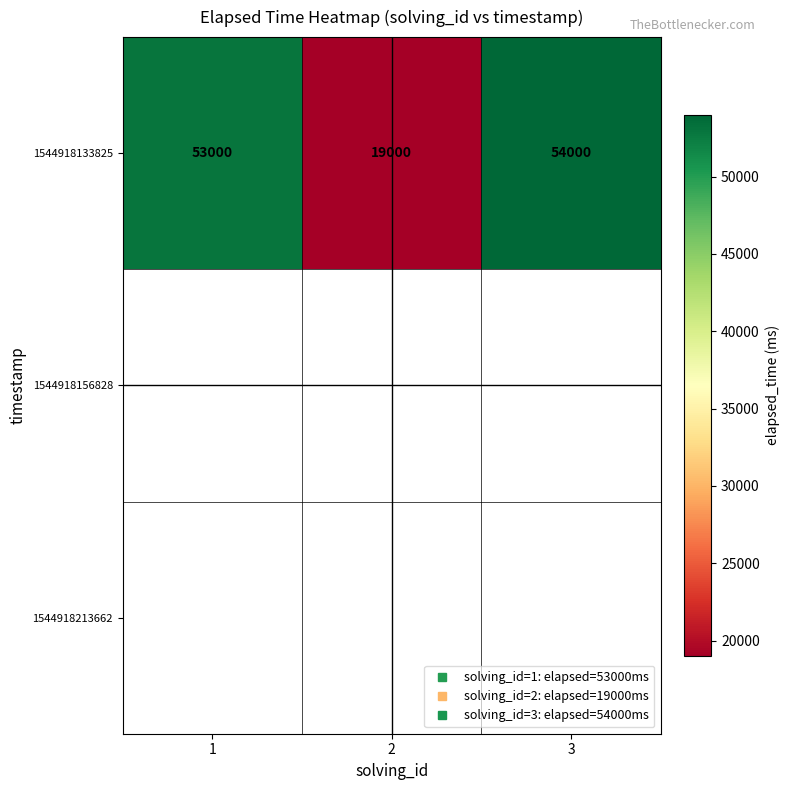

True or false: 1544918133825 has a value of 82820.1 at 1.

False